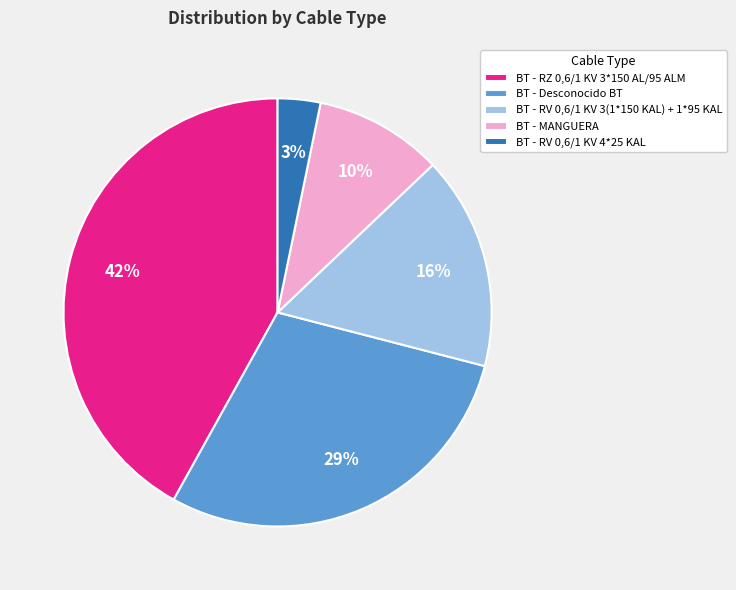

What is the smallest slice in the pie chart?

BT - RV 0,6/1 KV 4*25 KAL